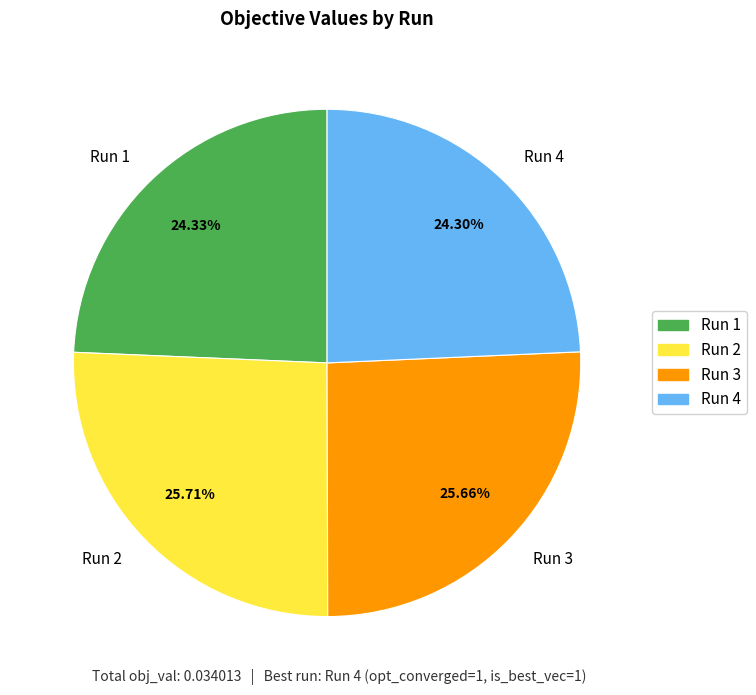

To the nearest percent, what percentage of the pie is Run 1?

24%